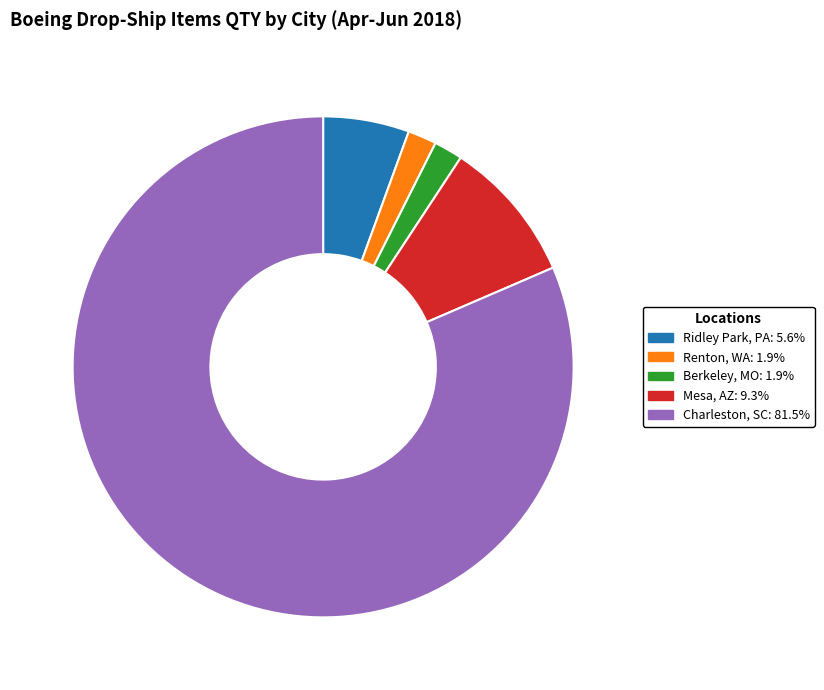

What is the ratio of the value at Charleston, SC: 81.5% to the value at Mesa, AZ: 9.3%?

8.8